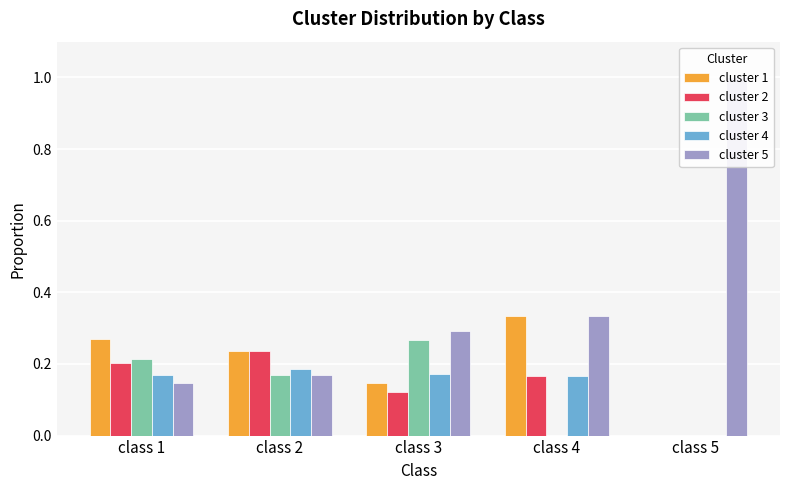

What is the total value across all series at class 3?

1.0